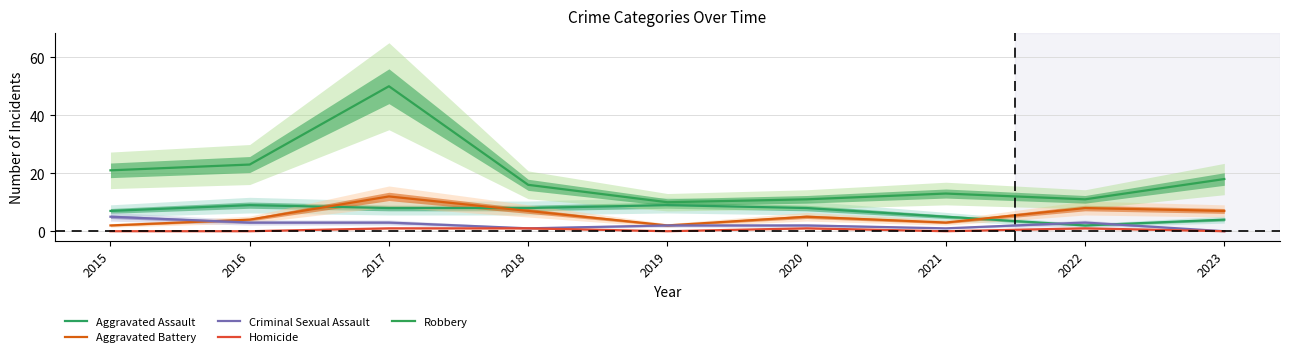

Which series has the largest total across all categories?

Robbery